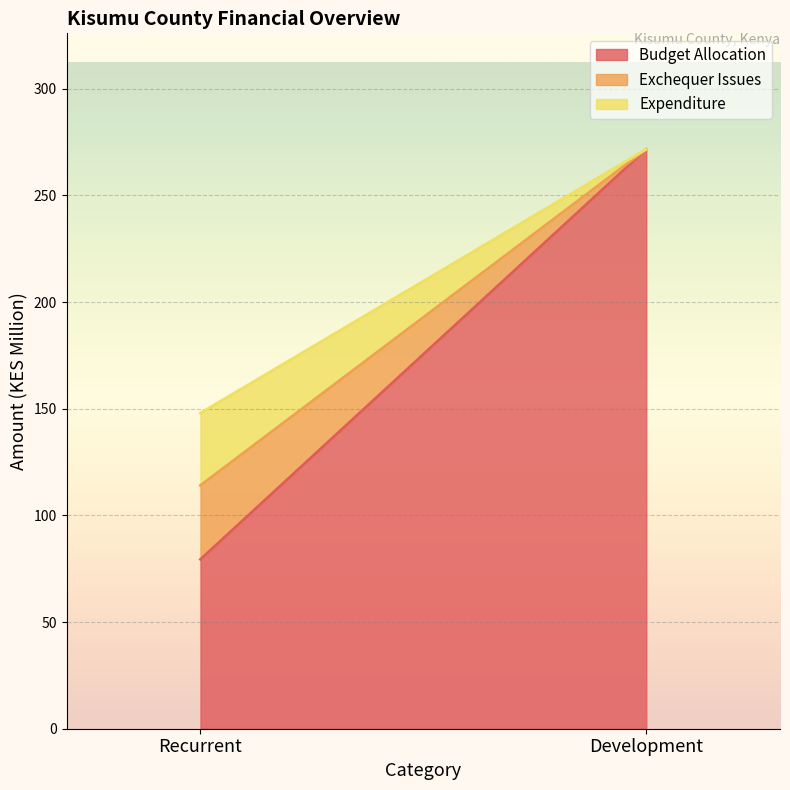

What is the spread (max minus min) of values at Development?

271.7